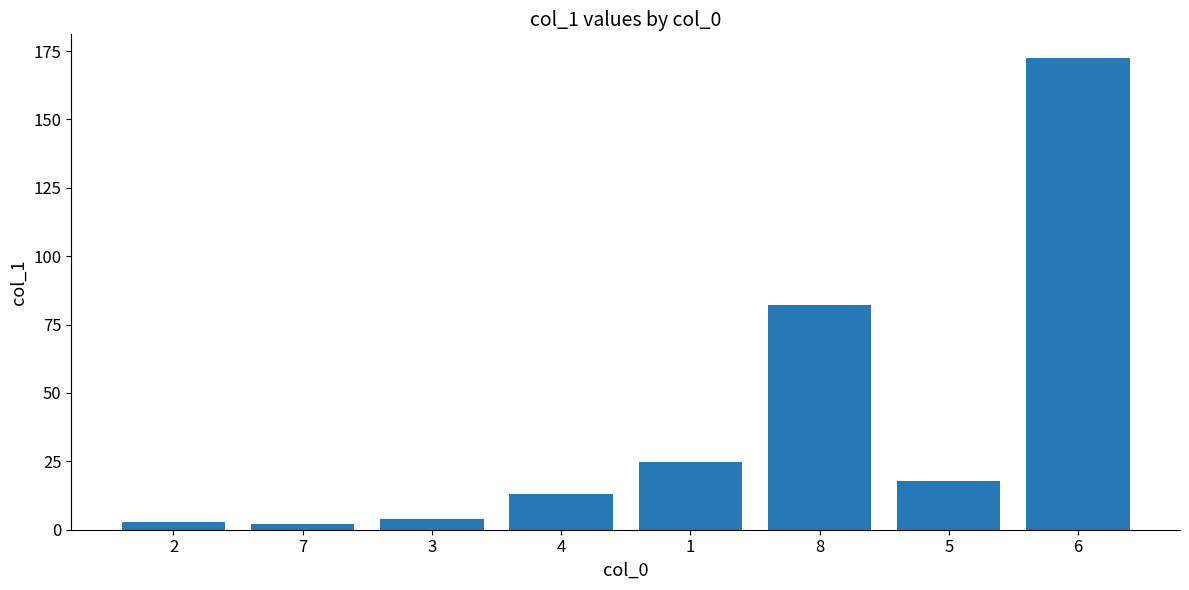

Which has a higher value, 1 or 7?

1